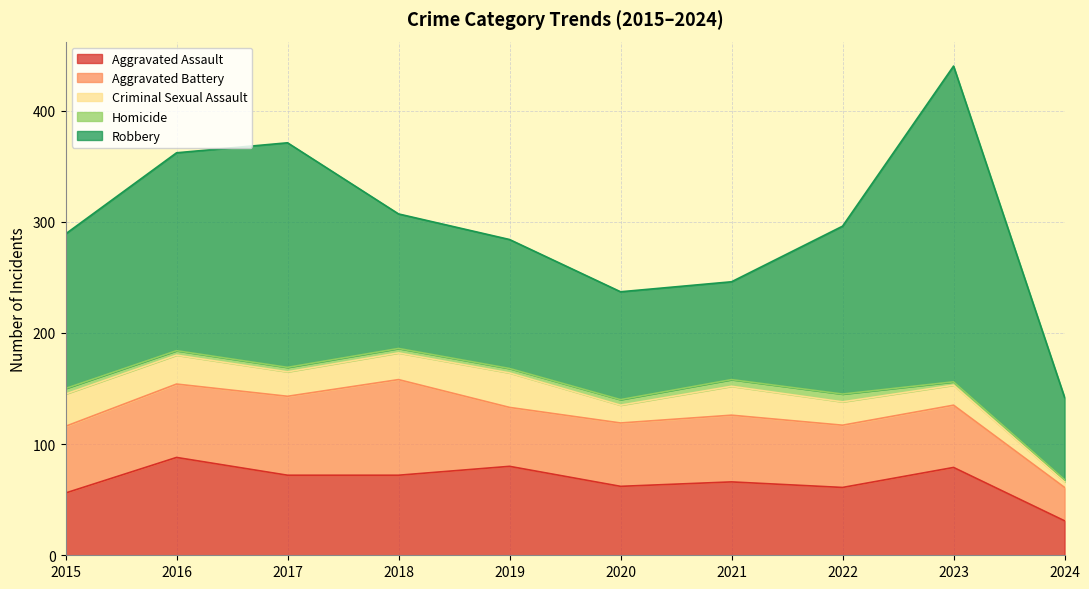

Between 2022 and 2024, which series saw the biggest shift?

Robbery